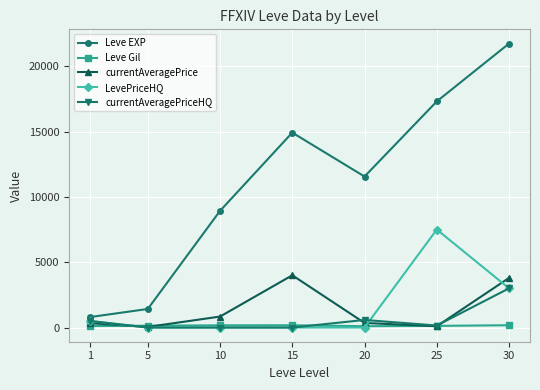

How many interior local valleys does the Leve EXP series have?

1